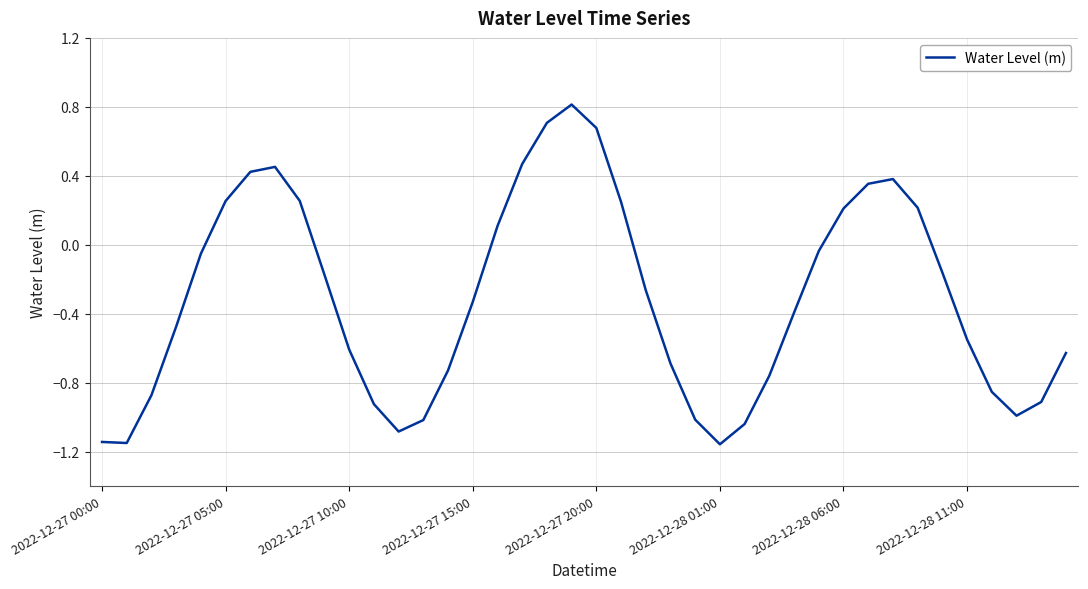

How many negative values are there?

26